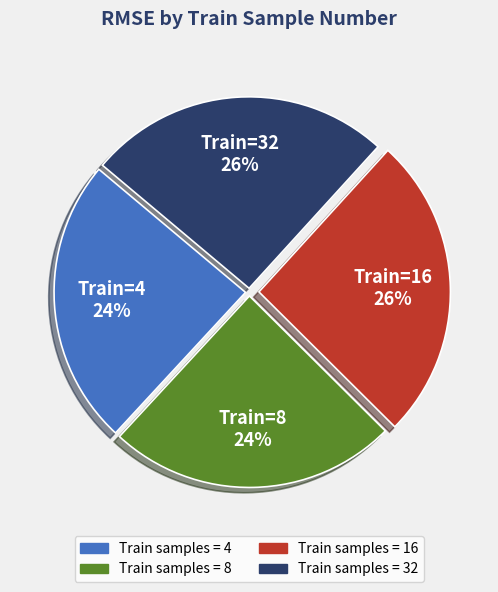

Is there any slice that represents more than half of the pie?

No